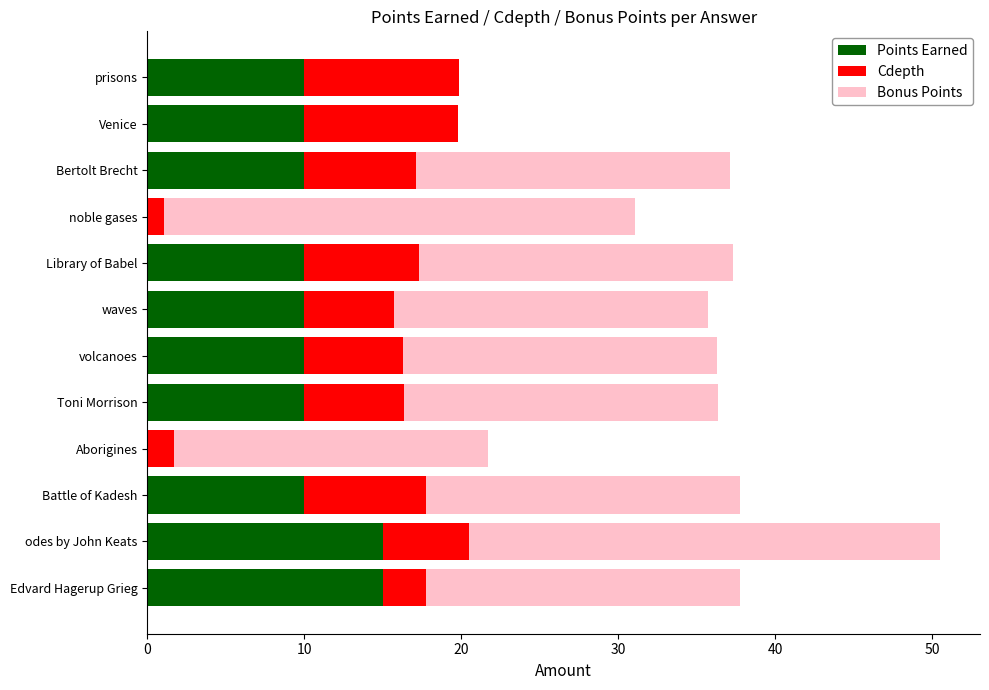

At which category is the sum across all series the highest?

odes by John Keats